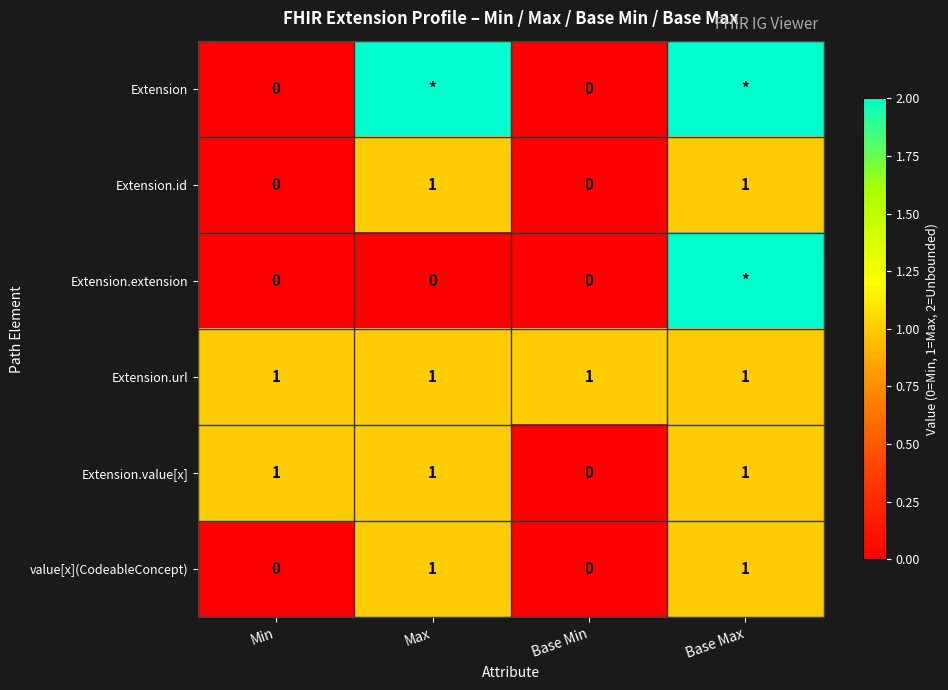

At which label is Extension.value[x] closest to 0?

Base Min